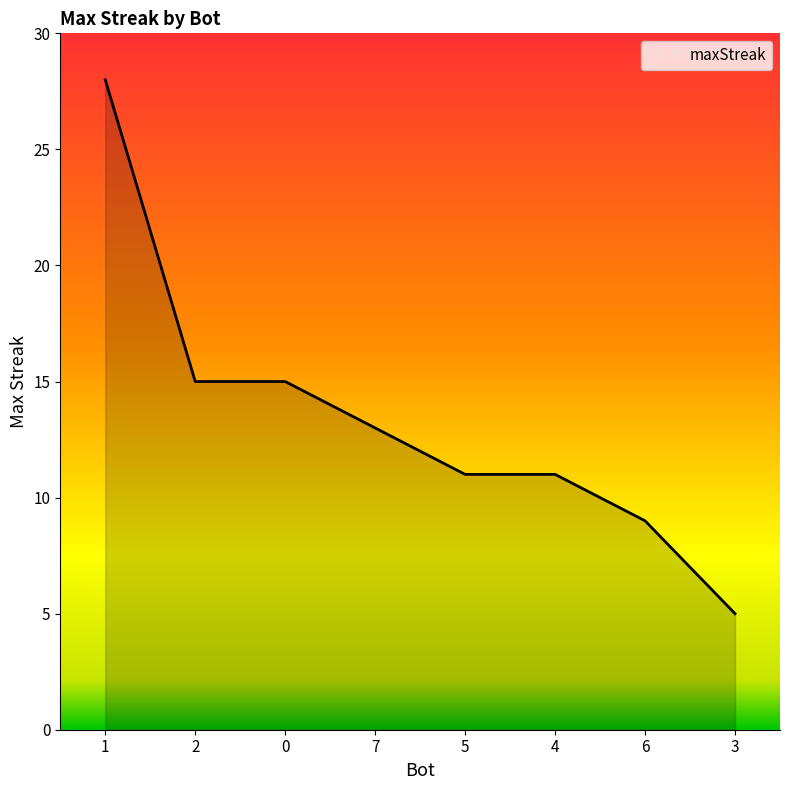

What is the sum of the values at 2 and 6?

24